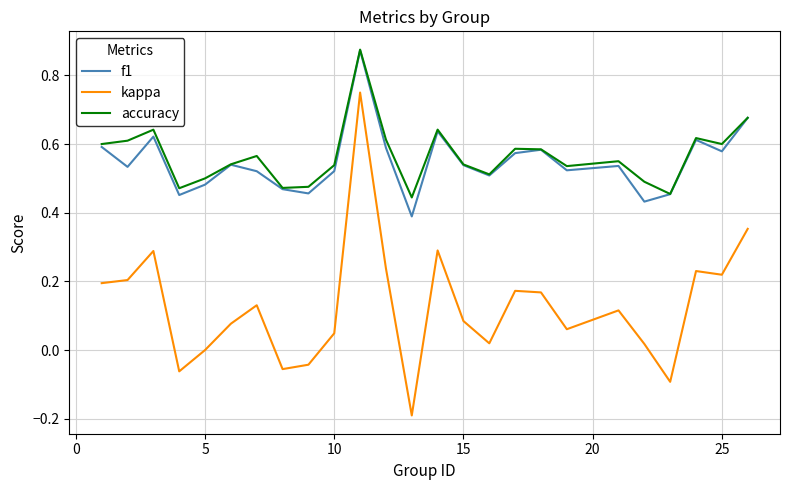

How many lines are shown in the chart?

3